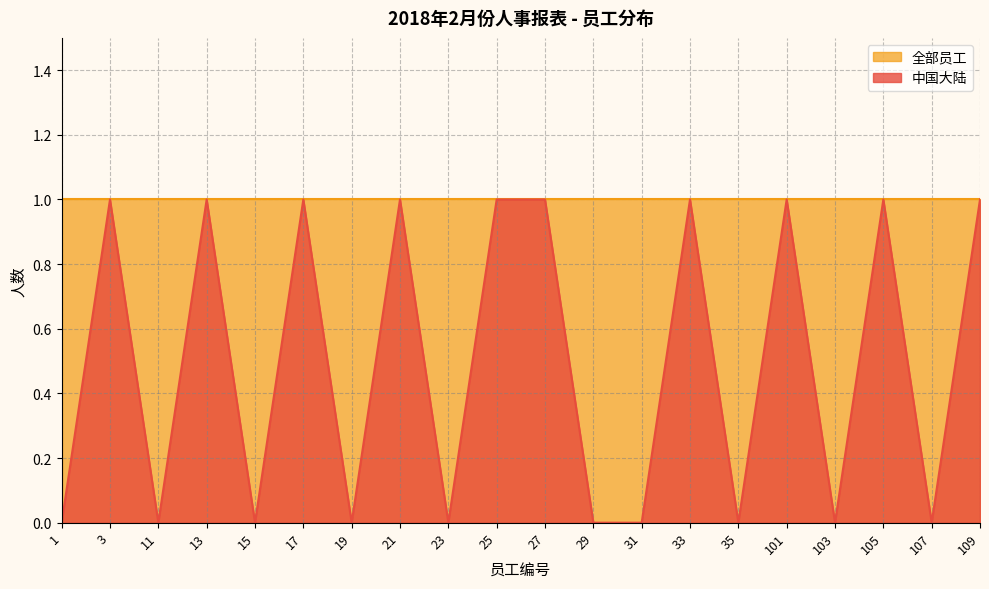

List the labels in order of value, smallest first.

1, 11, 15, 19, 23, 29, 31, 35, 103, 107, 3, 13, 17, 21, 25, 27, 33, 101, 105, 109